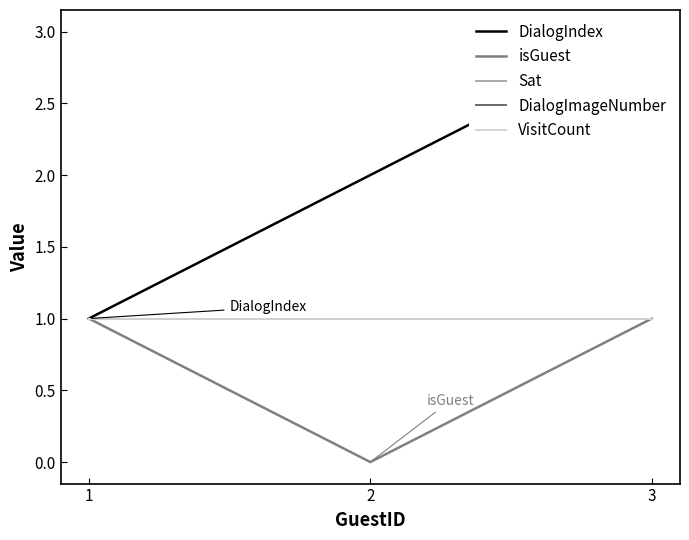

What is the lowest value of the DialogIndex series?

1